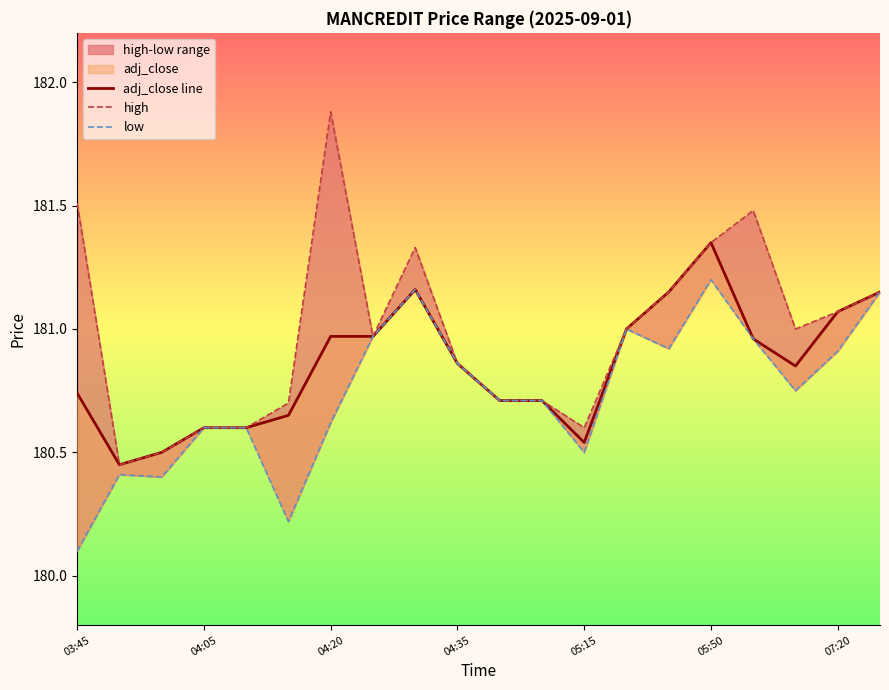

True or false: high has a value of 322.5 at 10.

False